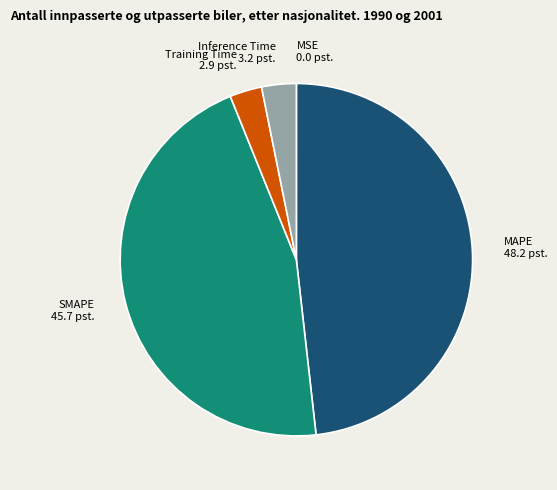

Which slice is the largest?

MAPE